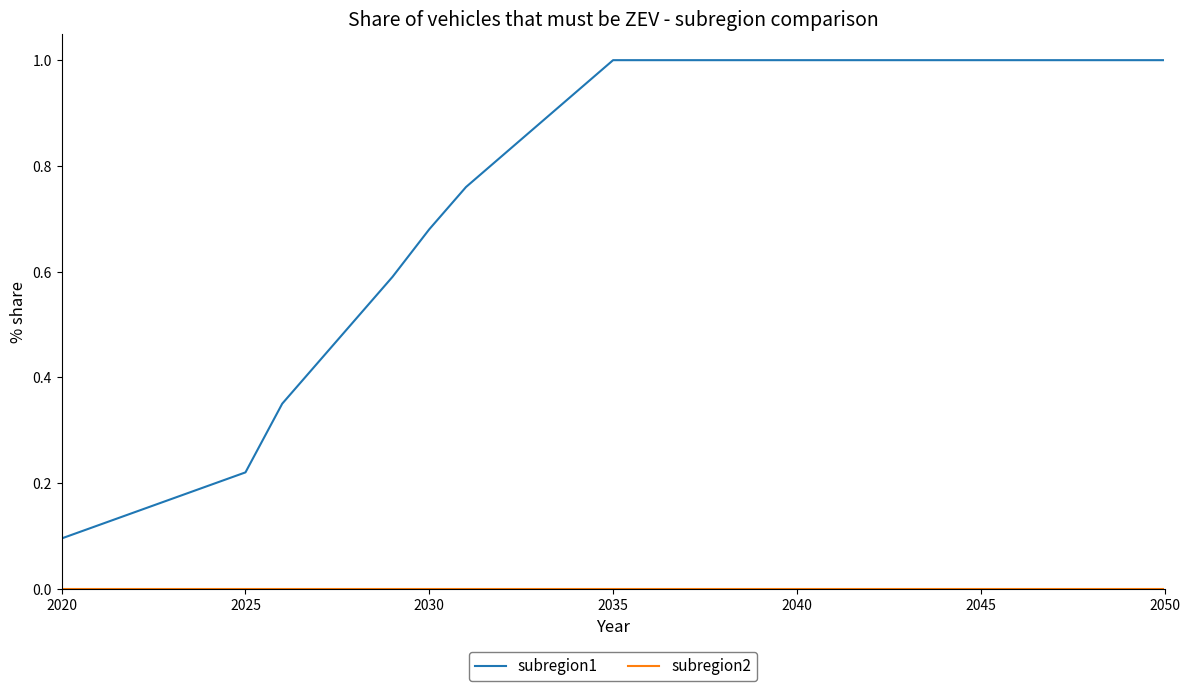

Which series has the widest spread of values?

subregion1